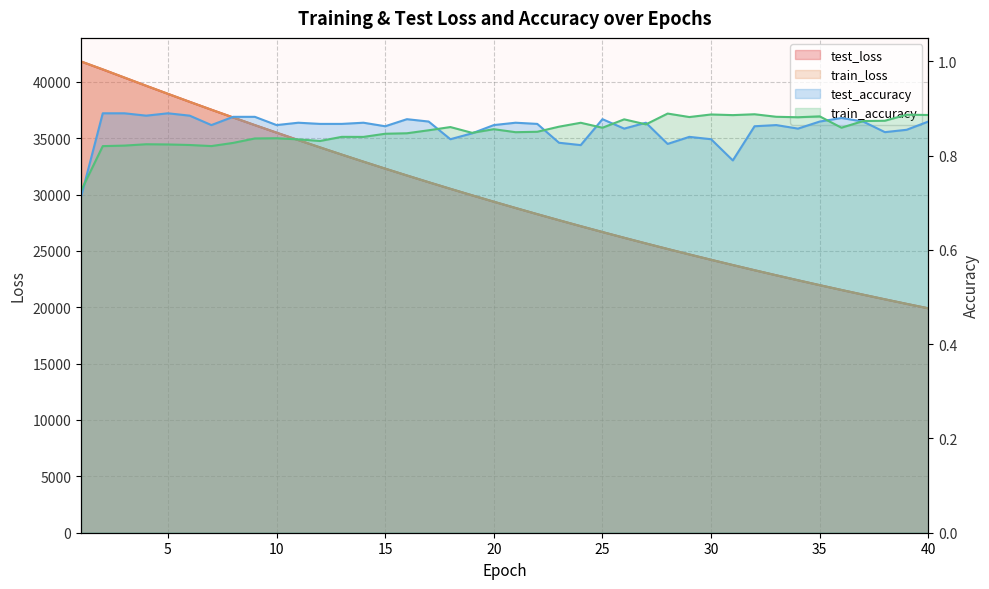

Between 3 and 38, which series saw the biggest shift?

train_loss